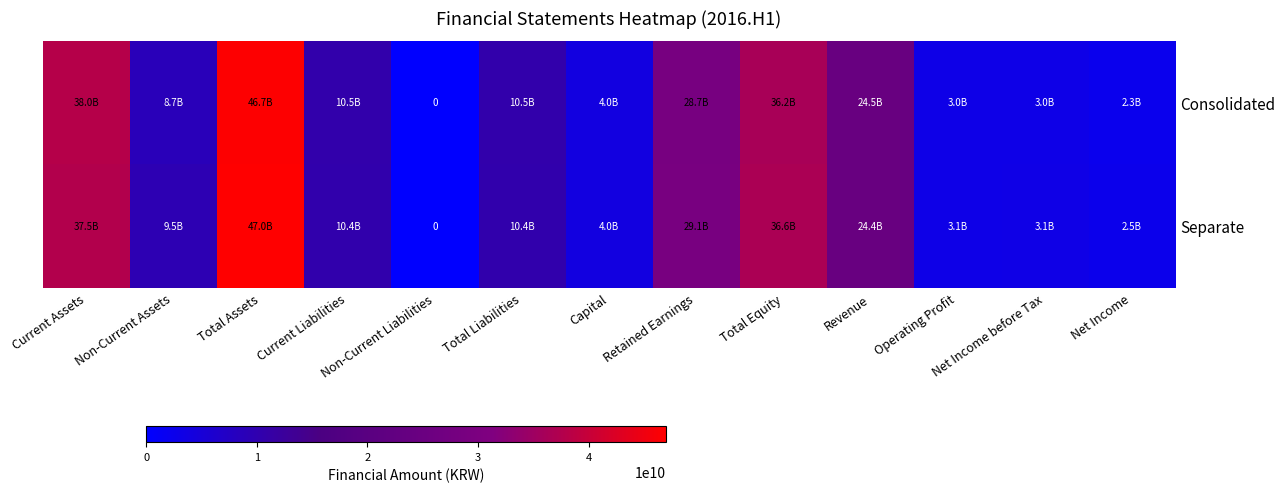

What is the total value across all series at Retained Earnings?

57815136335